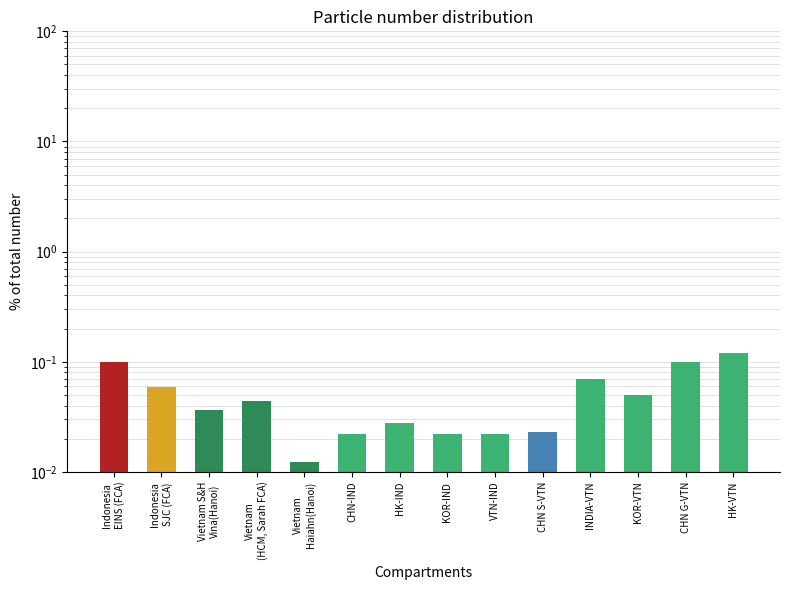

Reading right to left, list all the values displayed in this chart.

0.1	0.1	0.1	0.1	0.0	0.0	0.0	0.0	0.0	0.0	0.0	0.0	0.1	0.1